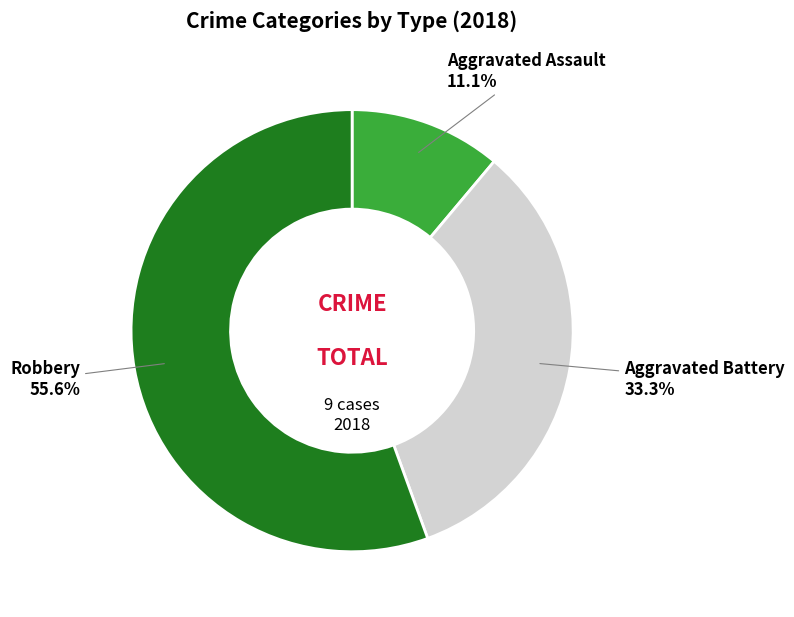

Count the number of slices in the pie.

3